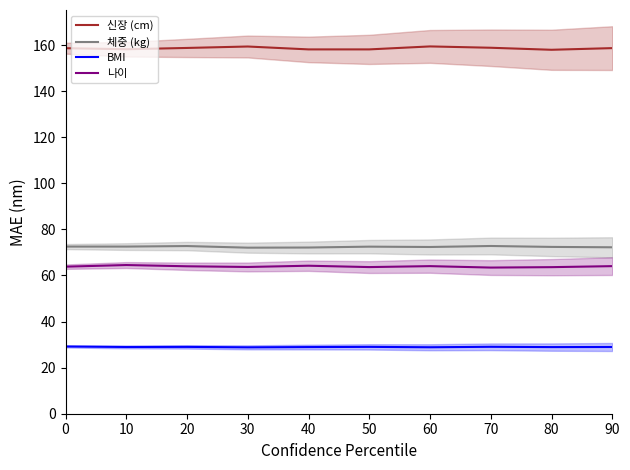

How many lines are shown in the chart?

4